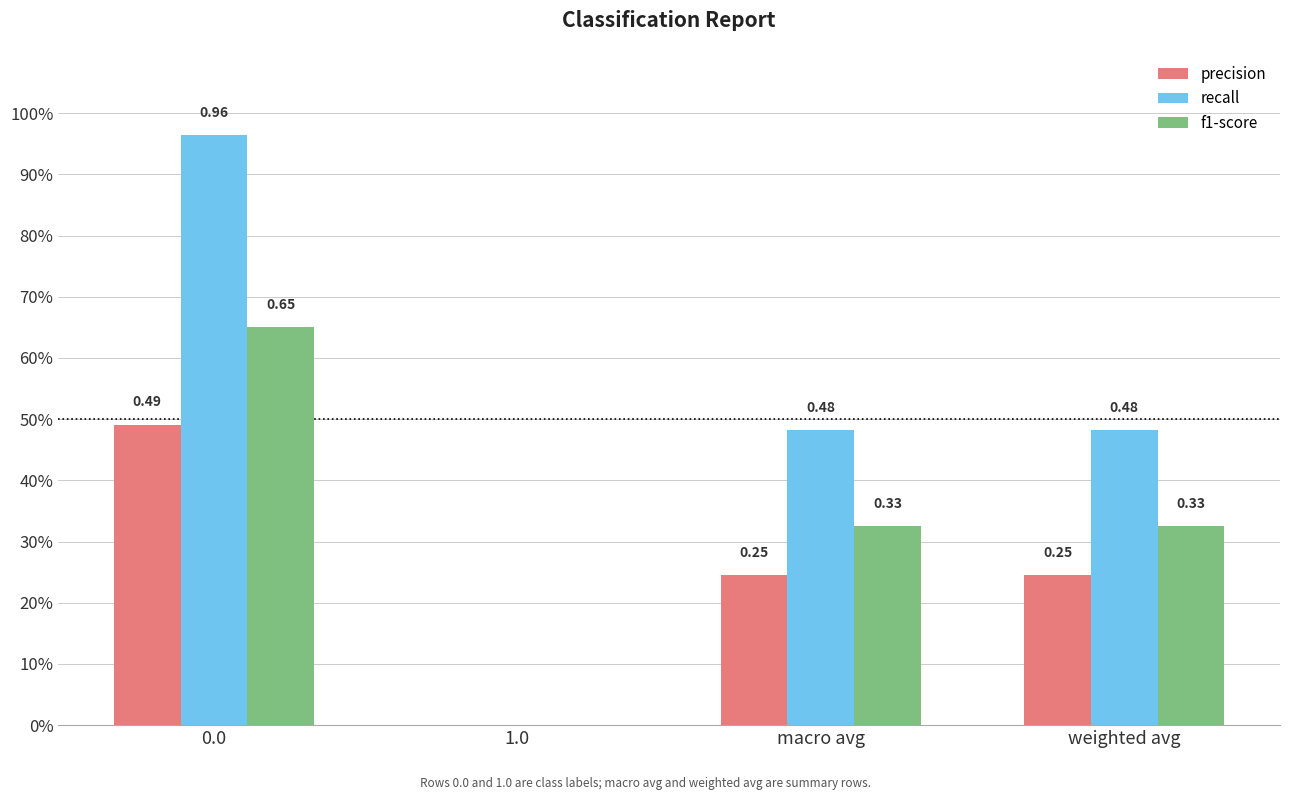

What position from the right is 0.0?

4